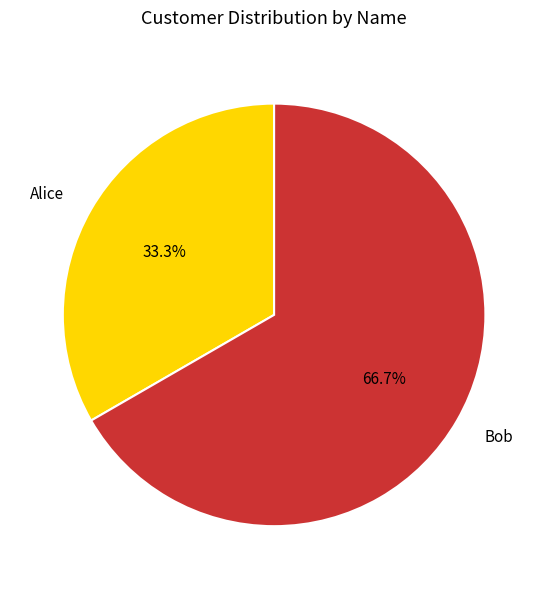

What percentage is the Alice slice, to the nearest percent?

33%